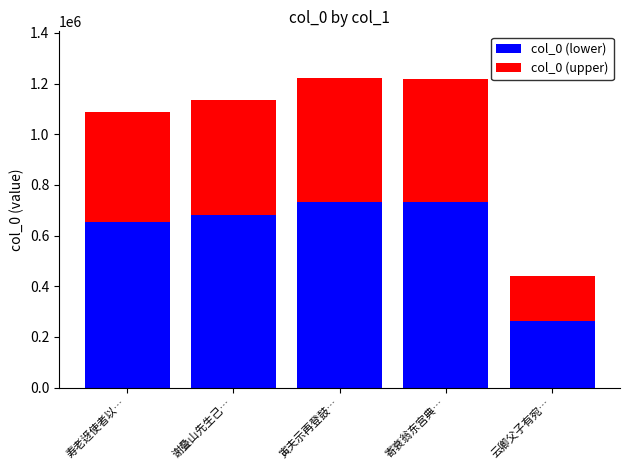

What is the minimum value for col_0 (lower)?

263251.8